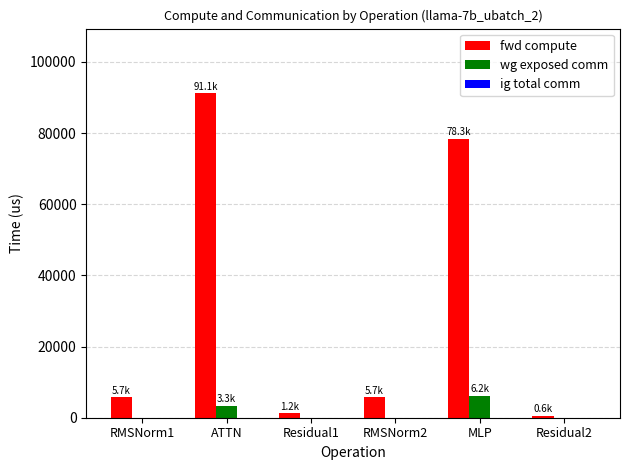

True or false: wg exposed comm has a value of 2297.9 at MLP.

False